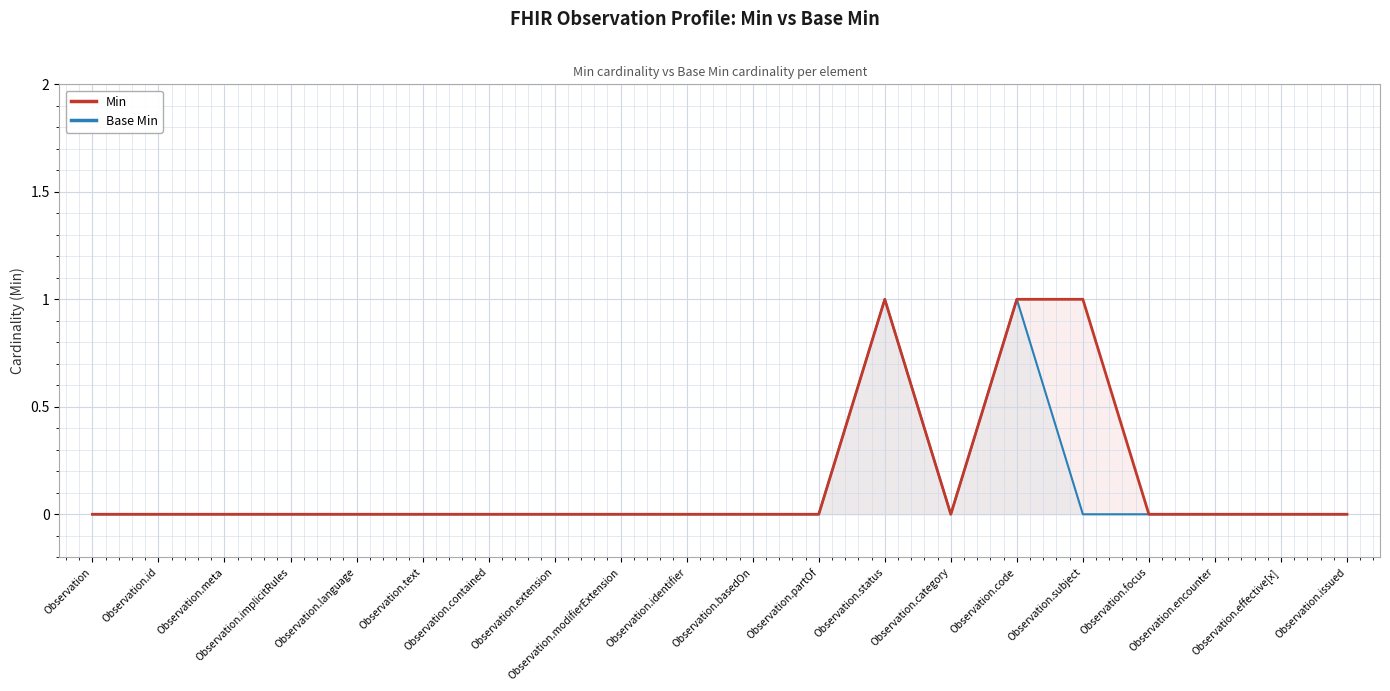

List the series in order of their overall mean, highest first.

Min, Base Min